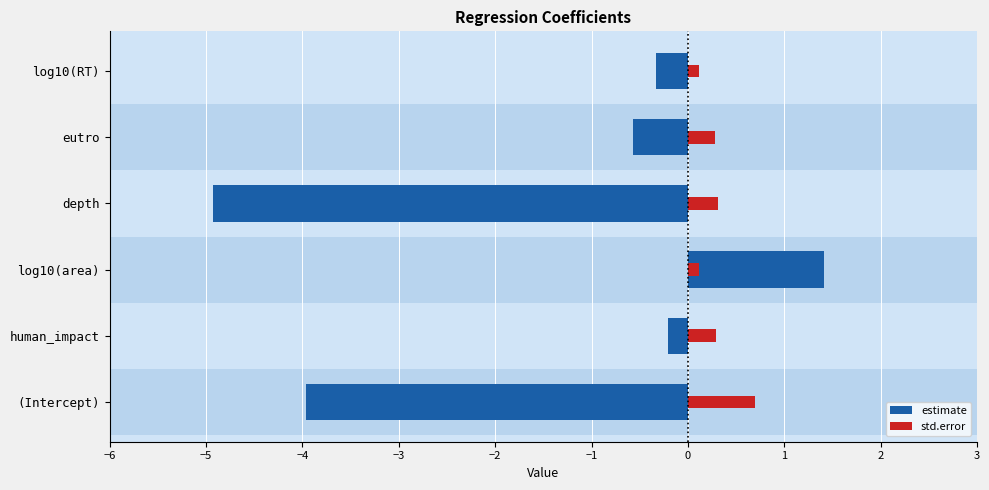

Reading right to left, transcribe all the data shown in this chart.

estimate: -0.3	-0.6	-4.9	1.4	-0.2	-4.0
std.error: 0.1	0.3	0.3	0.1	0.3	0.7